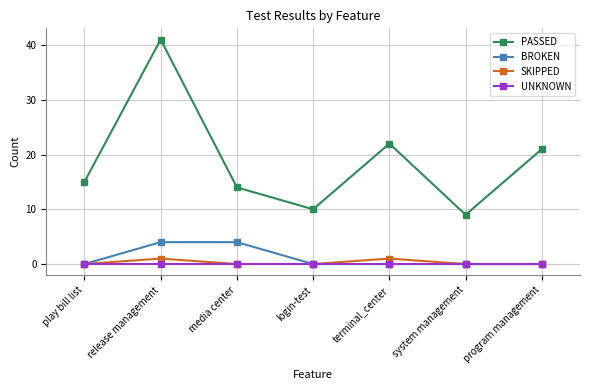

What is the total value across all series at media center?

18